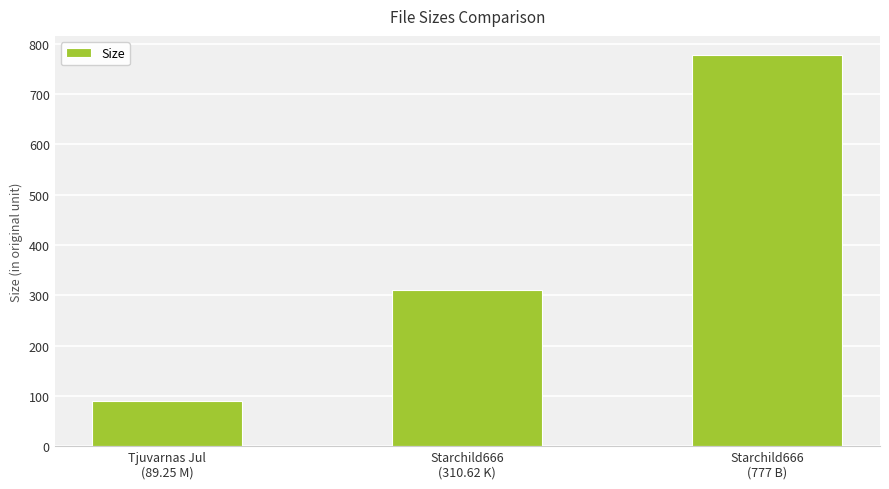

What is the greatest value displayed?

777.0